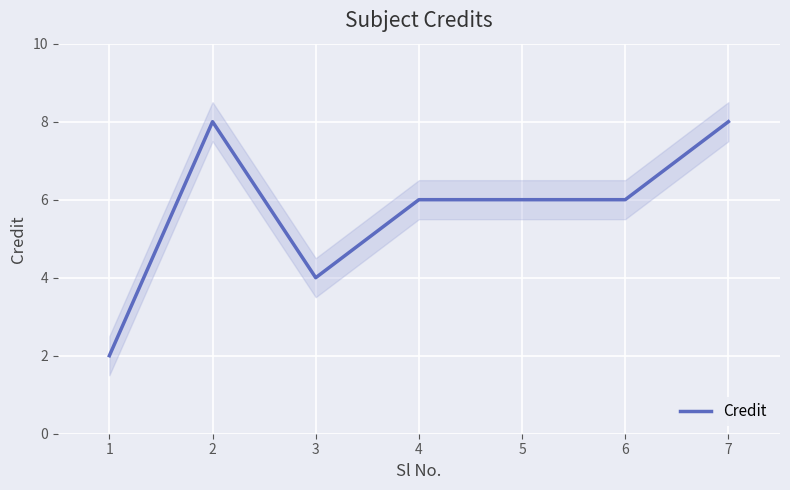

Approximately how many times larger is the value at 5 compared to 7?

0.8